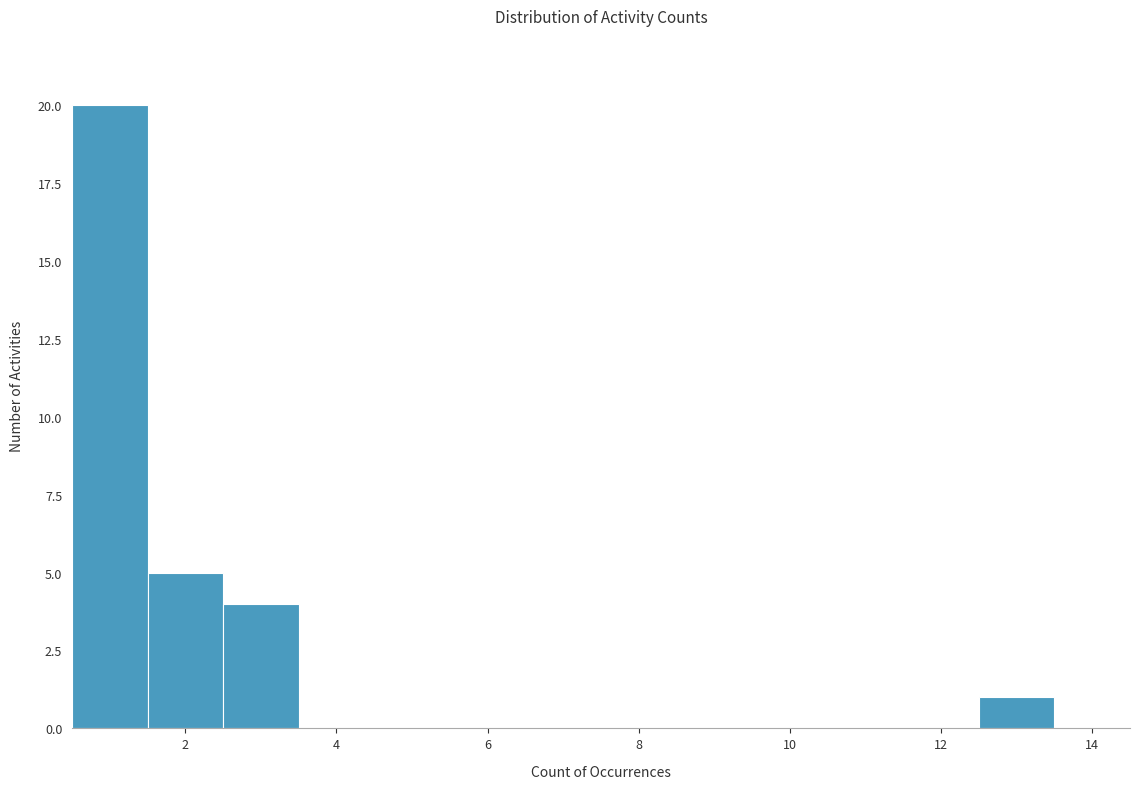

Reading left to right, transcribe this chart: for each bar, give the range it covers on the x-axis and its height. Neither the bar edges nor the heights are printed on the chart, so give them approximately, as read against the axes.

0.5 to 1.5: 20
1.5 to 2.5: 5
2.5 to 3.5: 4
3.5 to 4.5: 0
4.5 to 5.5: 0
5.5 to 6.5: 0
6.5 to 7.5: 0
7.5 to 8.5: 0
8.5 to 9.5: 0
9.5 to 10.5: 0
10.5 to 11.5: 0
11.5 to 12.5: 0
12.5 to 13.5: 1